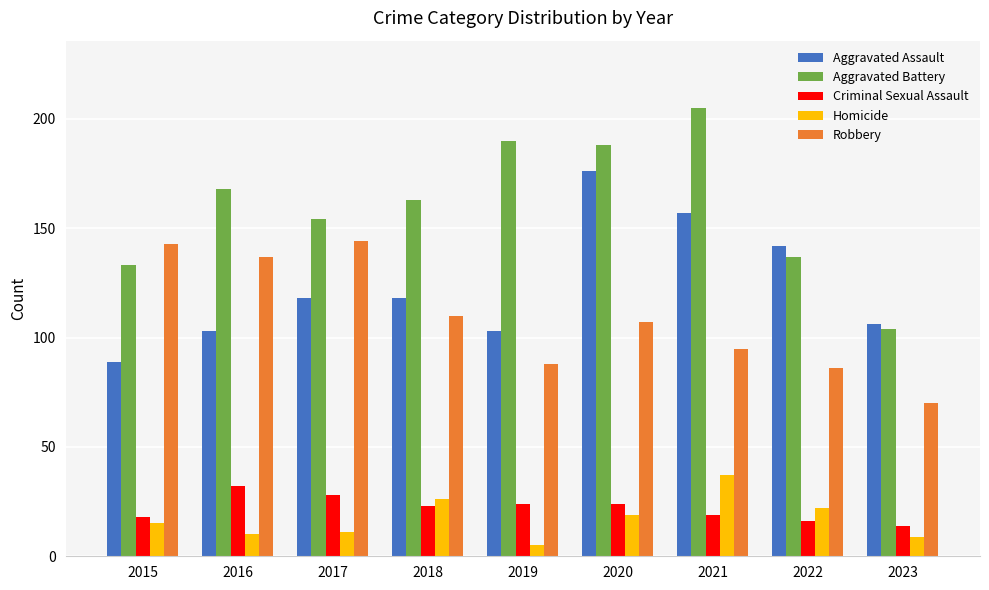

What is the difference between the Robbery values at 2015 and 2020?

36